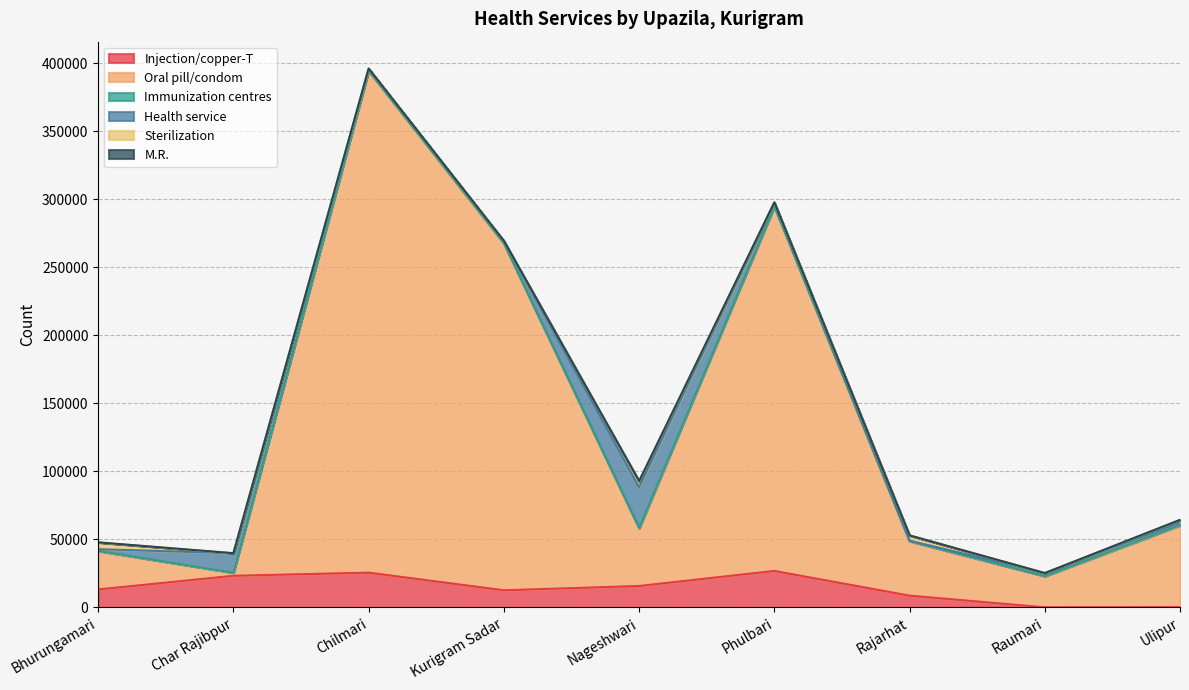

True or false: Injection/copper-T has more than 1 interior local peaks.

True